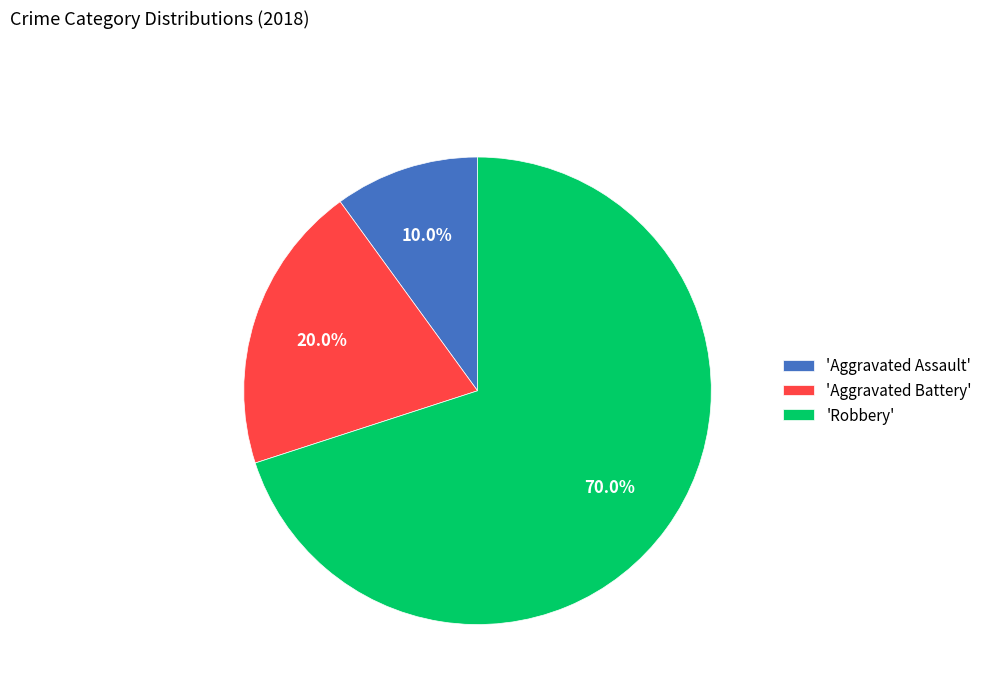

What is the smallest slice in the pie chart?

'Aggravated Assault'